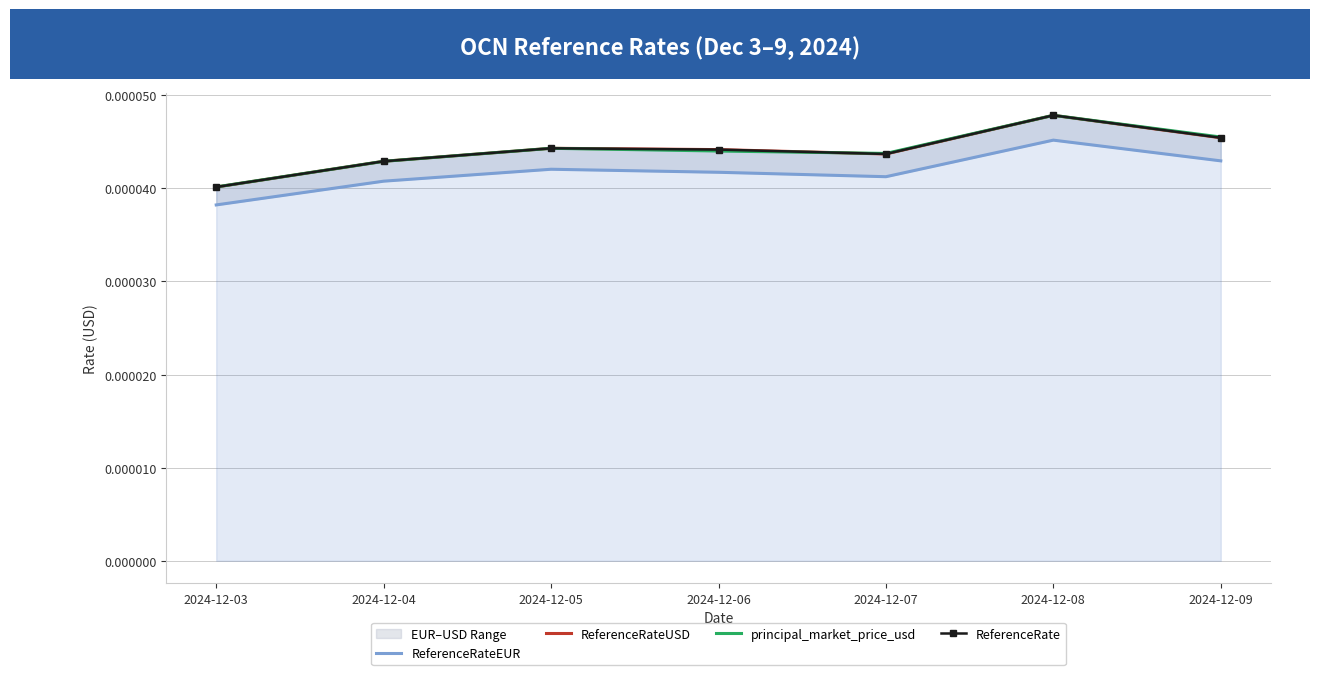

Which category has the lowest value in the principal_market_price_usd series?

2024-12-03